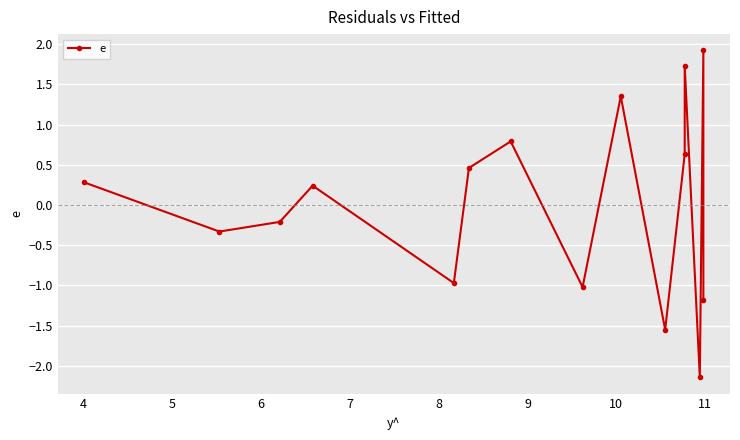

How many lines are shown in the chart?

1